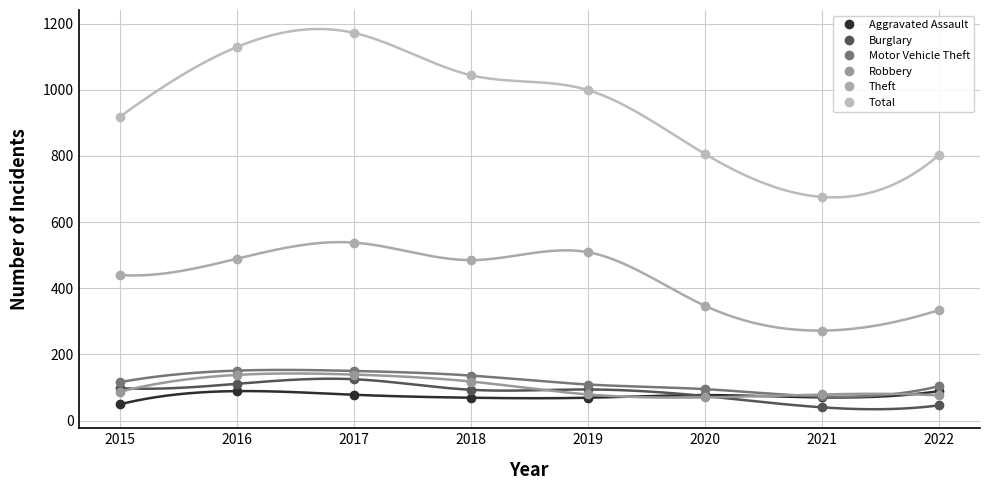

Reading left to right, extract all data points from this chart.

Aggravated Assault: 49	89	78	69	69	77	70	89
Burglary: 98	111	125	93	94	74	40	46
Motor Vehicle Theft: 116	151	150	136	109	95	73	104
Robbery: 87	138	139	118	79	70	79	76
Theft: 440	489	538	485	509	347	272	334
Total: 918	1129	1172	1044	999	806	676	803